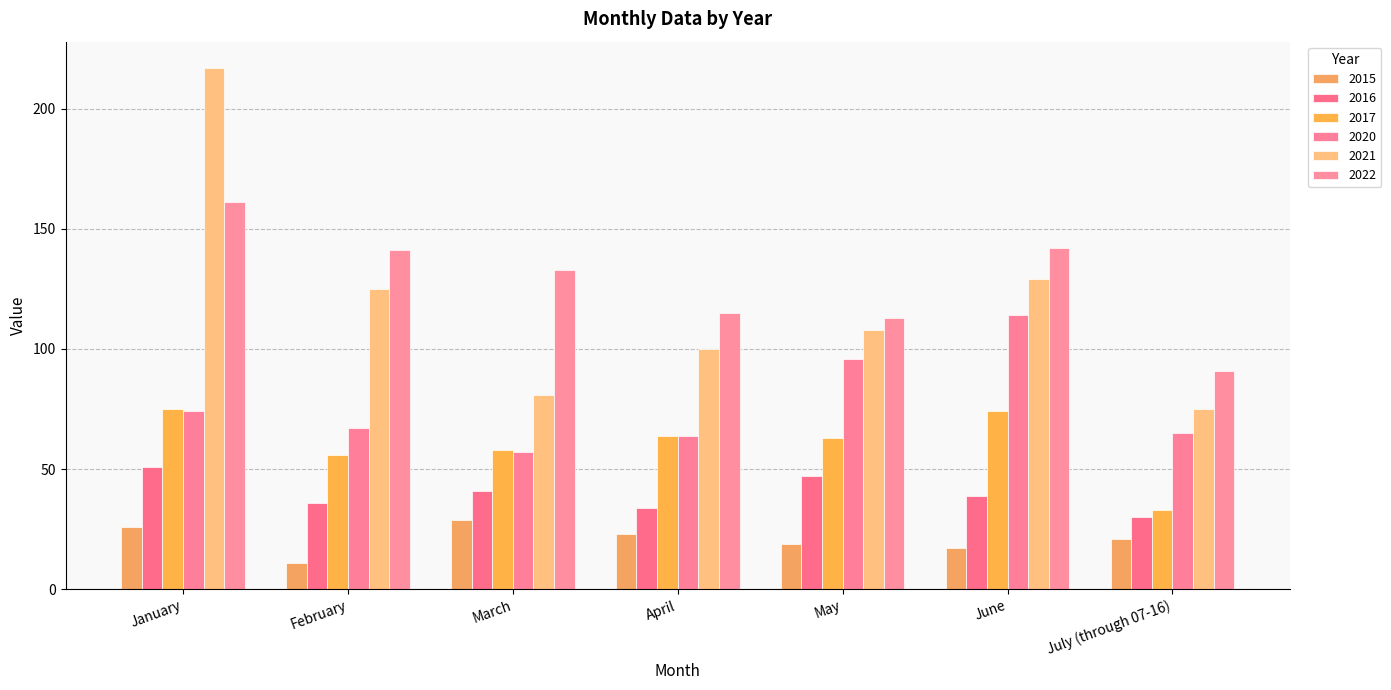

At which label is 2015 closest to 20?

May